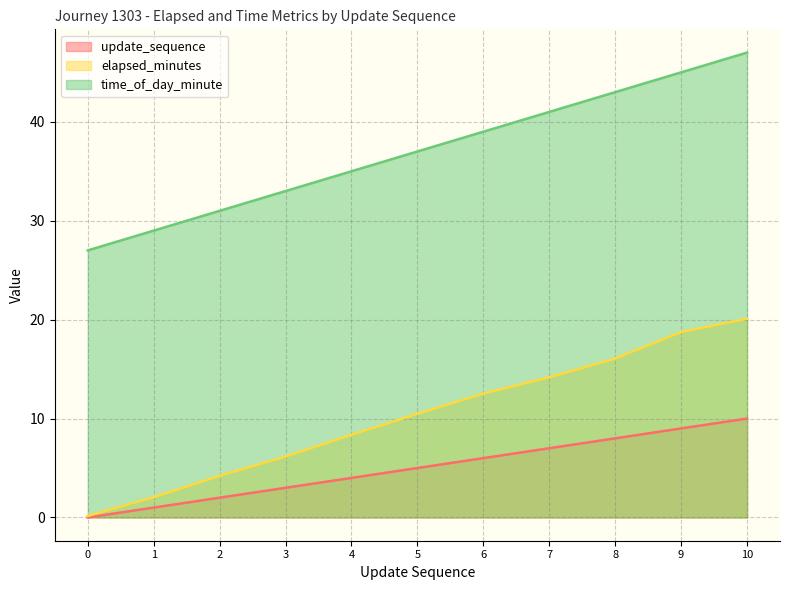

True or false: elapsed_minutes and time_of_day_minute intersect in this chart.

False